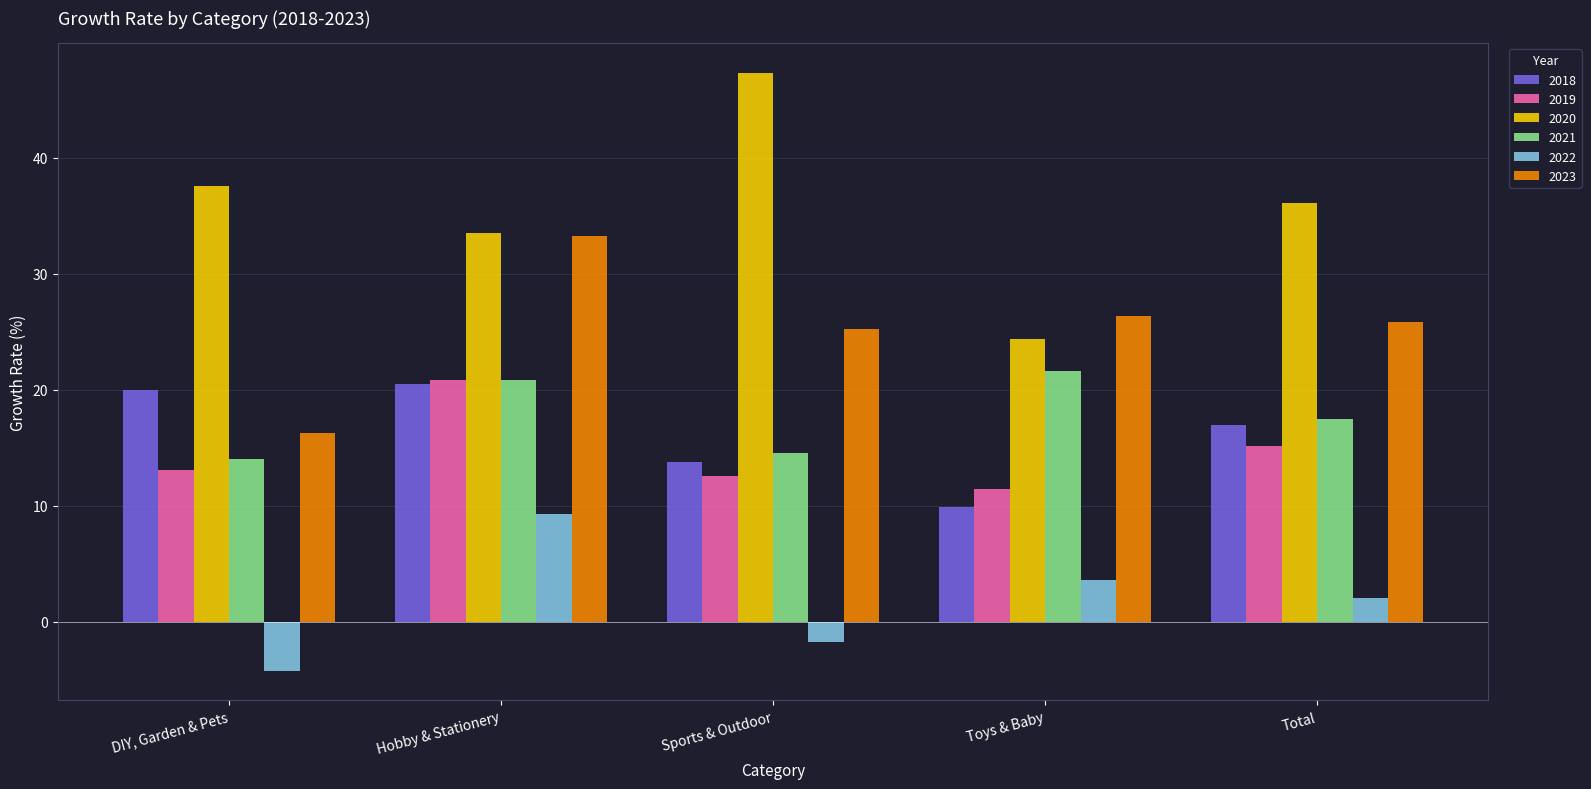

Reading left to right, list all the values displayed in this chart.

2018: 20.0	20.5	13.8	9.9	17.0
2019: 13.1	20.8	12.6	11.4	15.2
2020: 37.6	33.5	47.3	24.4	36.1
2021: 14.1	20.9	14.5	21.6	17.5
2022: -4.2	9.3	-1.7	3.6	2.1
2023: 16.3	33.3	25.2	26.4	25.9